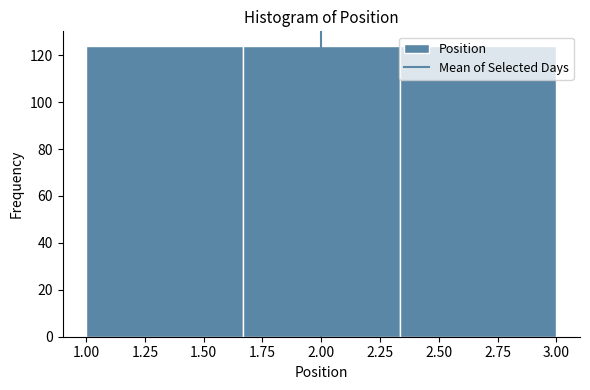

What is the height of the bar covering 1.65 to 2.35 on the x-axis? Neither the bar edges nor the heights are printed on the chart, so give them approximately, as read against the axes.

124